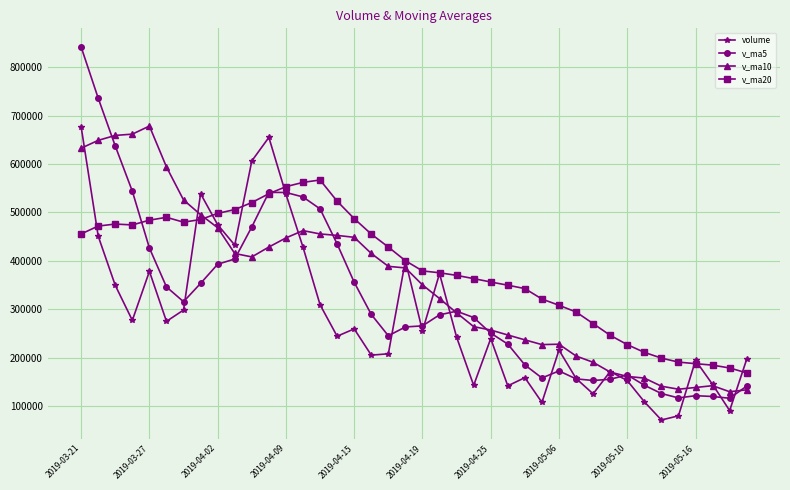

At how many categories does at least one series exceed 75731?

40